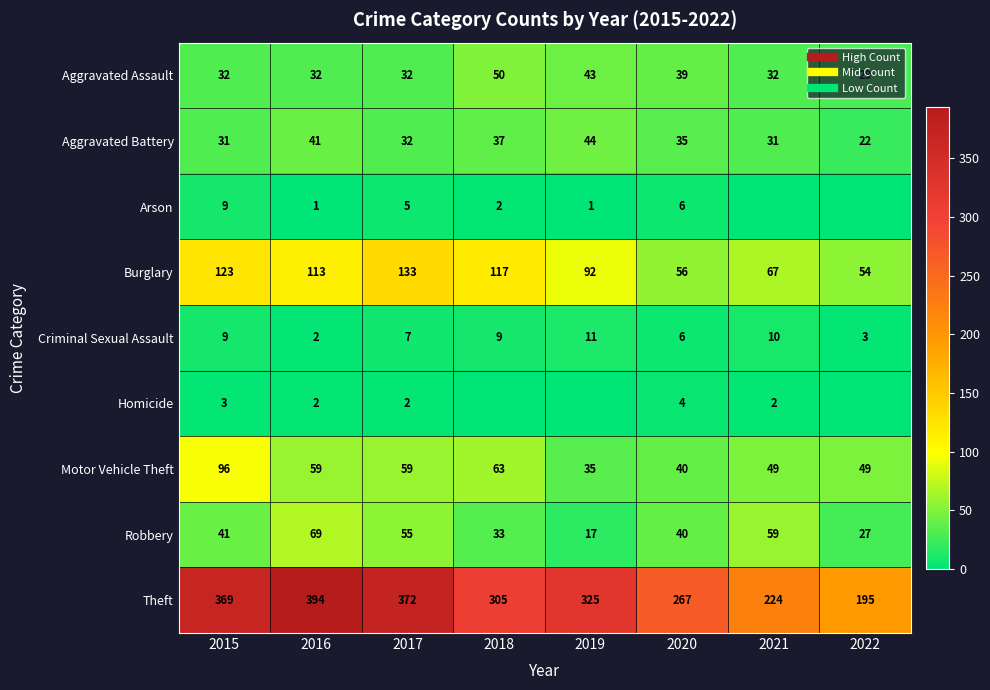

What is the total value across all series at 2018?

616